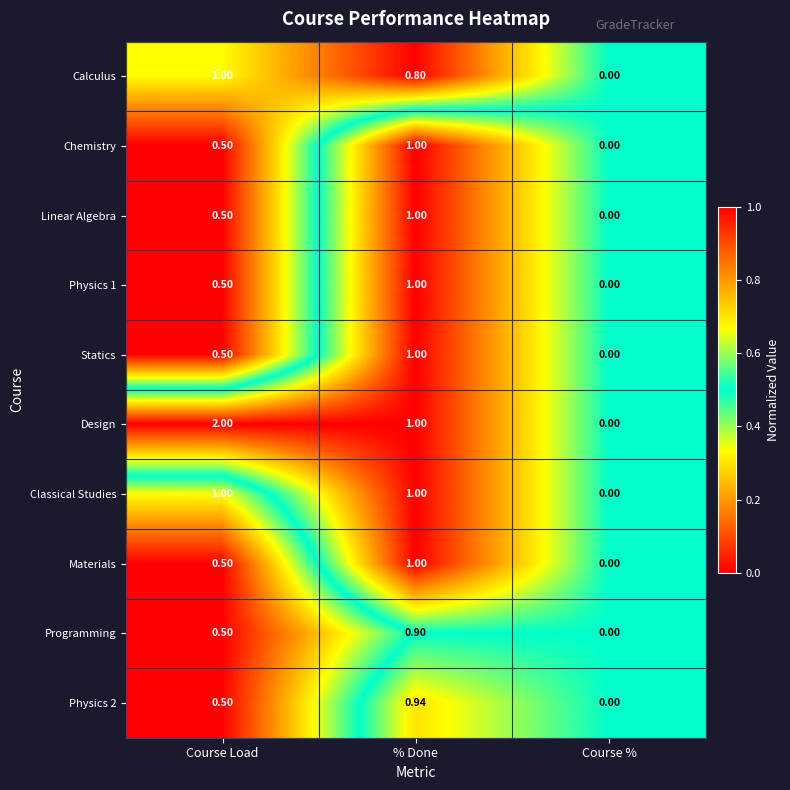

Is the value of Materials at Course % greater than the value of Physics 2 at % Done?

No